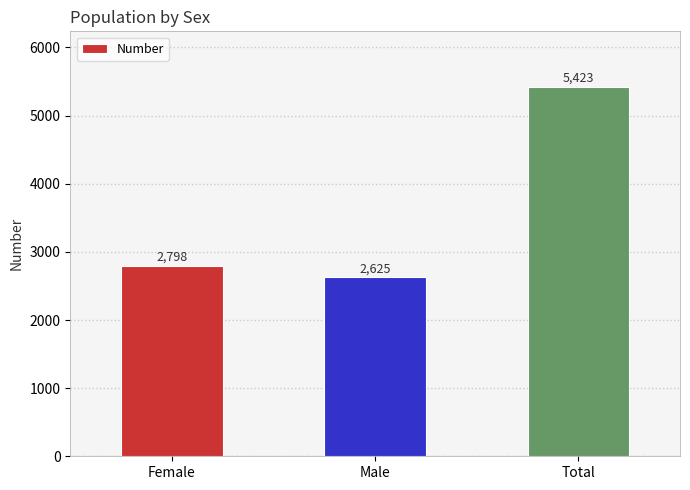

Which category has the highest value across all series?

Total